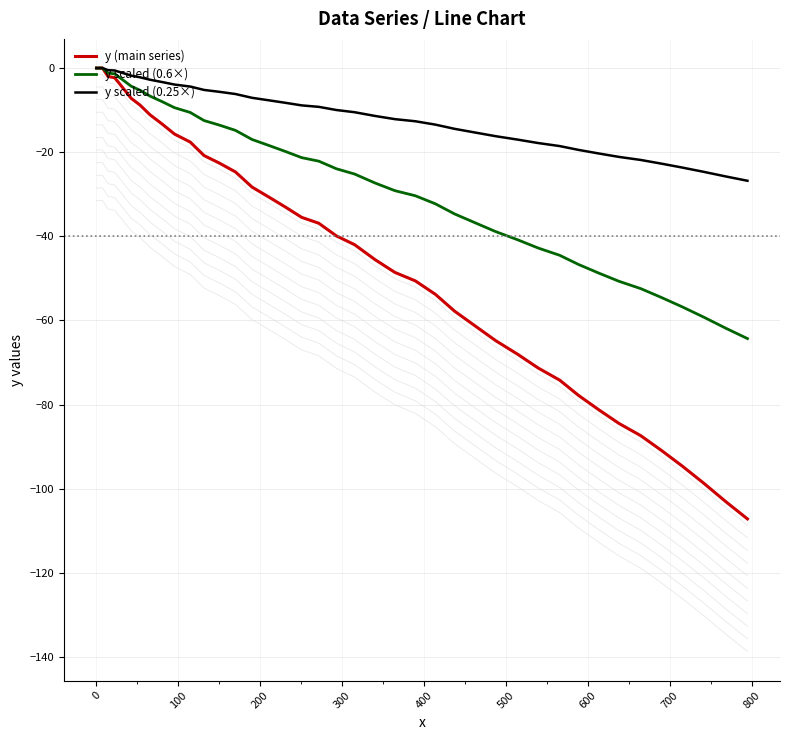

What is the lowest value of the y (main series) series?

-107.2